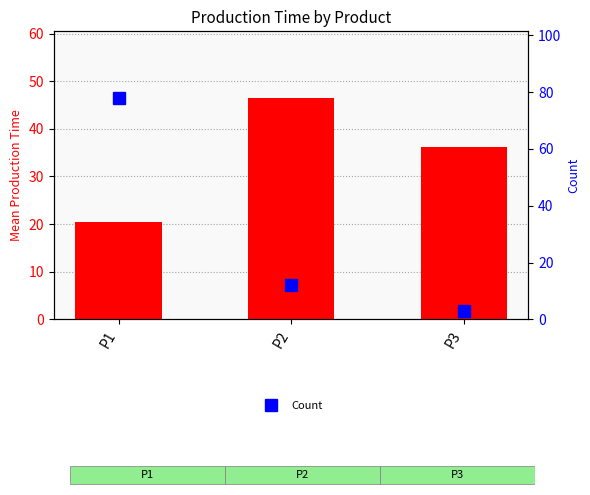

At which label does Mean Production Time first exceed 36?

P2